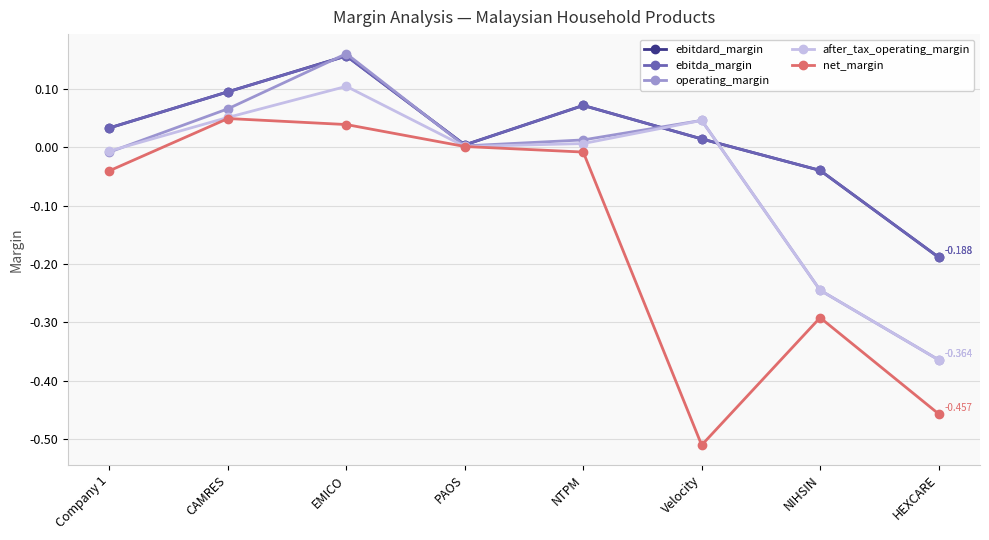

At which category does ebitda_margin reach its first local valley?

PAOS